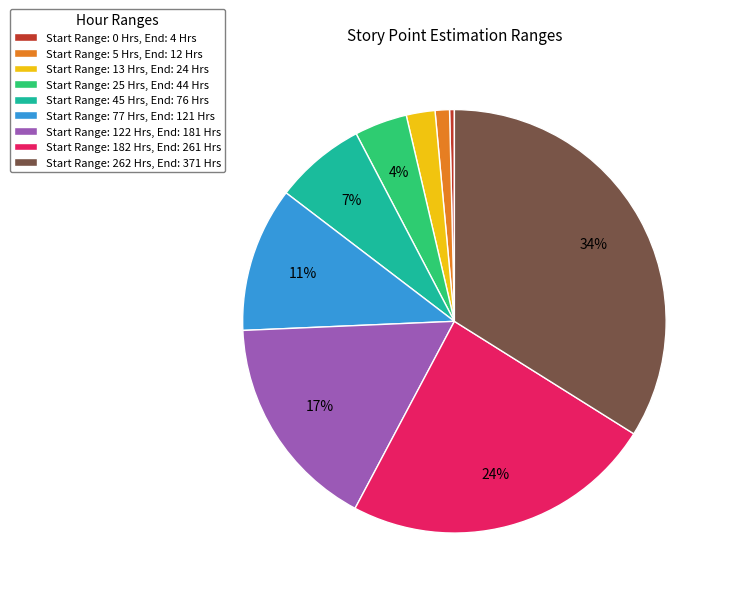

Combined, do Start Range: 13 Hrs, End: 24 Hrs and Start Range: 25 Hrs, End: 44 Hrs account for over 50%?

No